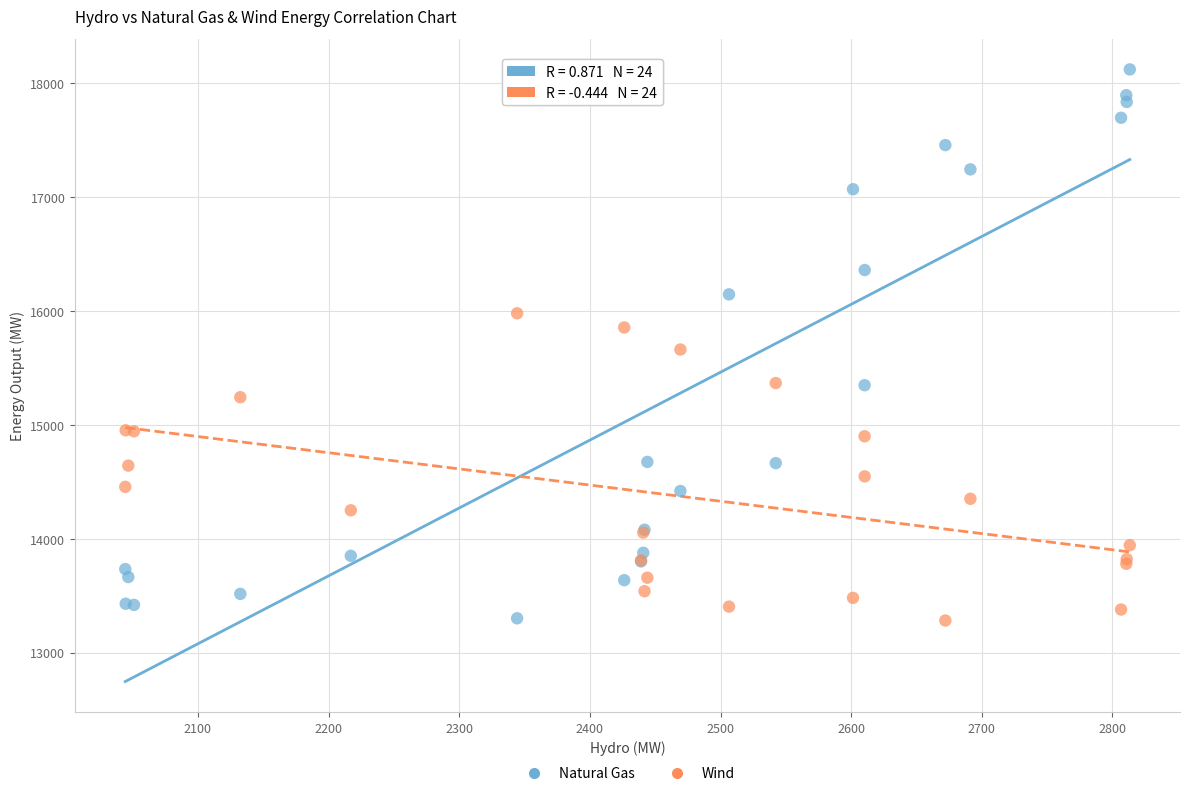

What is the X range (max minus min) for the scatter plot?

769.0